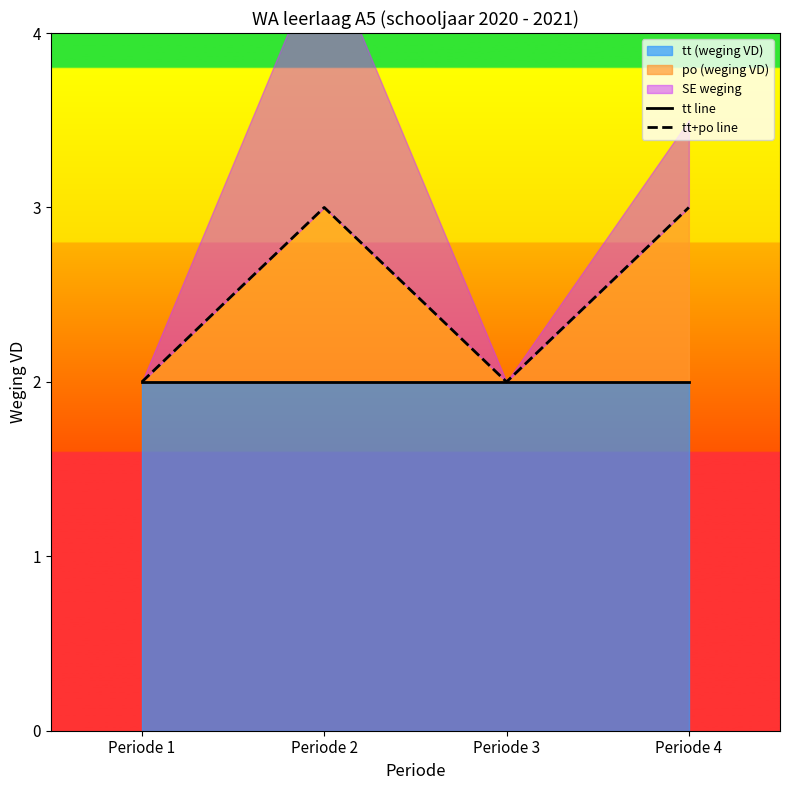

Which category has the lowest value across all series?

Periode 1